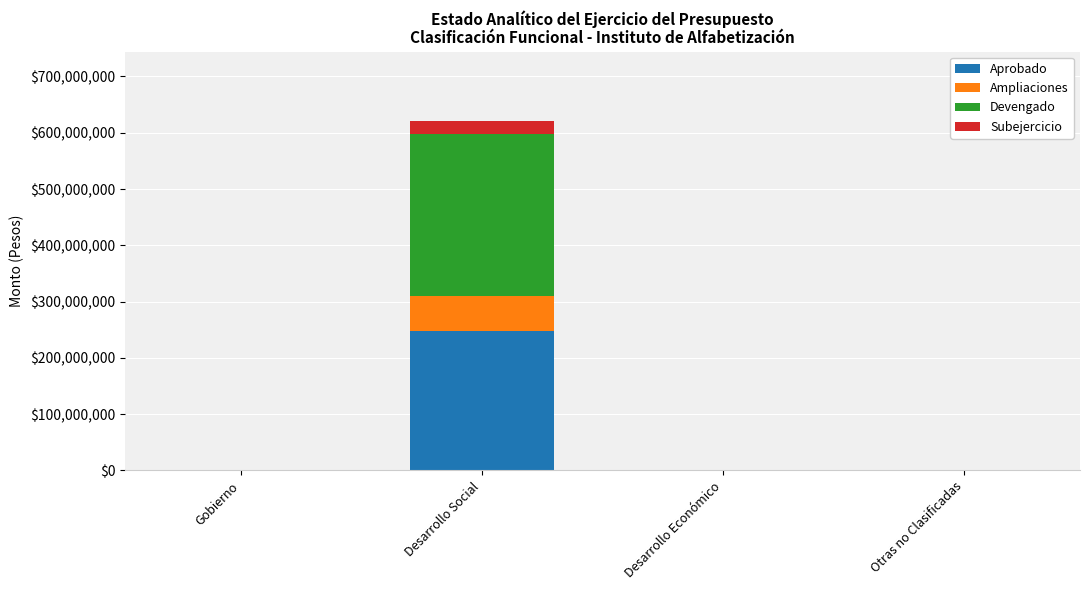

The Aprobado series shows 380592380.7 at Desarrollo Social. True or false?

False